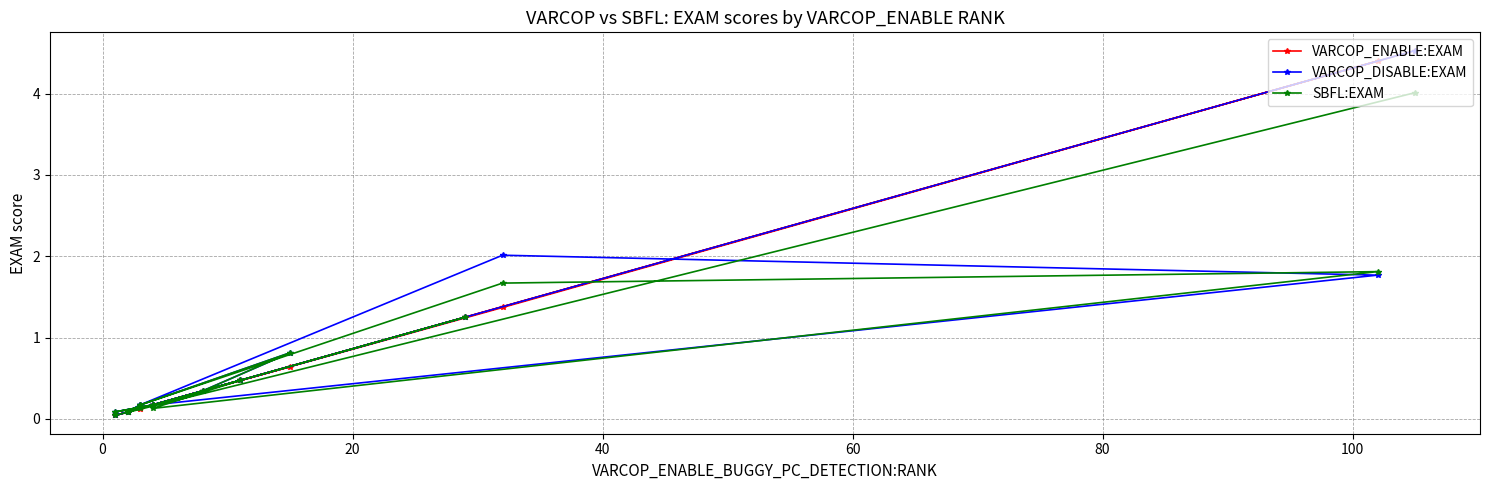

Is this an area chart (filled region under the line)?

No